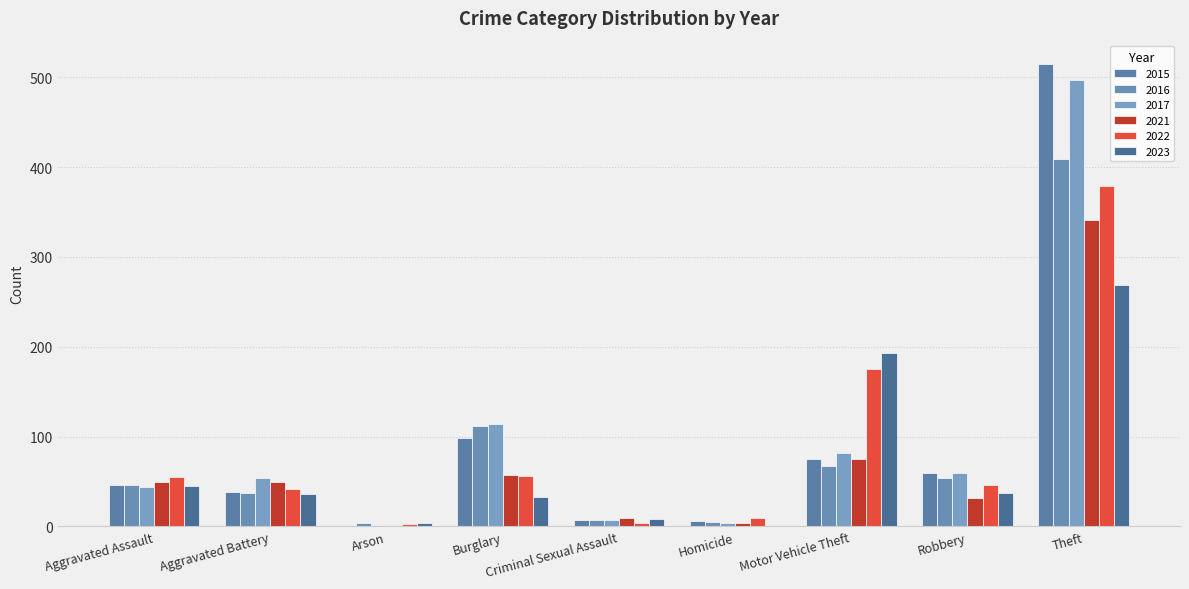

What are all the series names shown in the legend?

2015, 2016, 2017, 2021, 2022, 2023